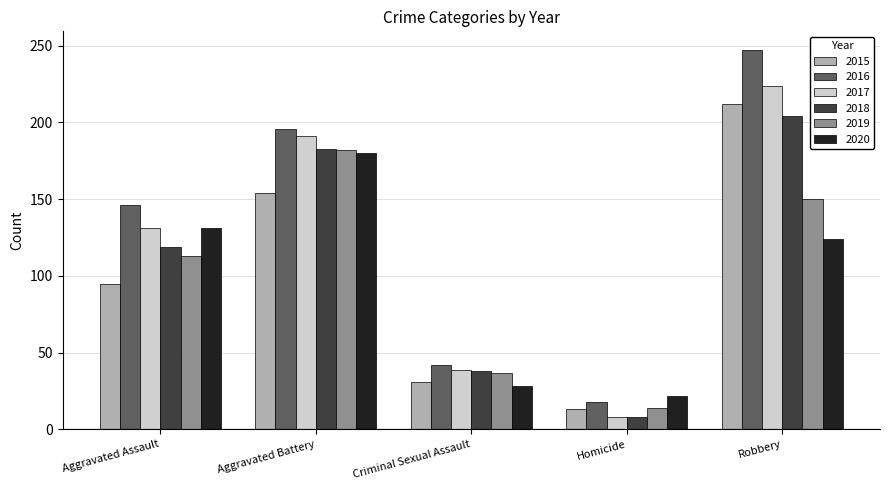

Rank the categories by 2017 value from lowest to highest.

Homicide, Criminal Sexual Assault, Aggravated Assault, Aggravated Battery, Robbery